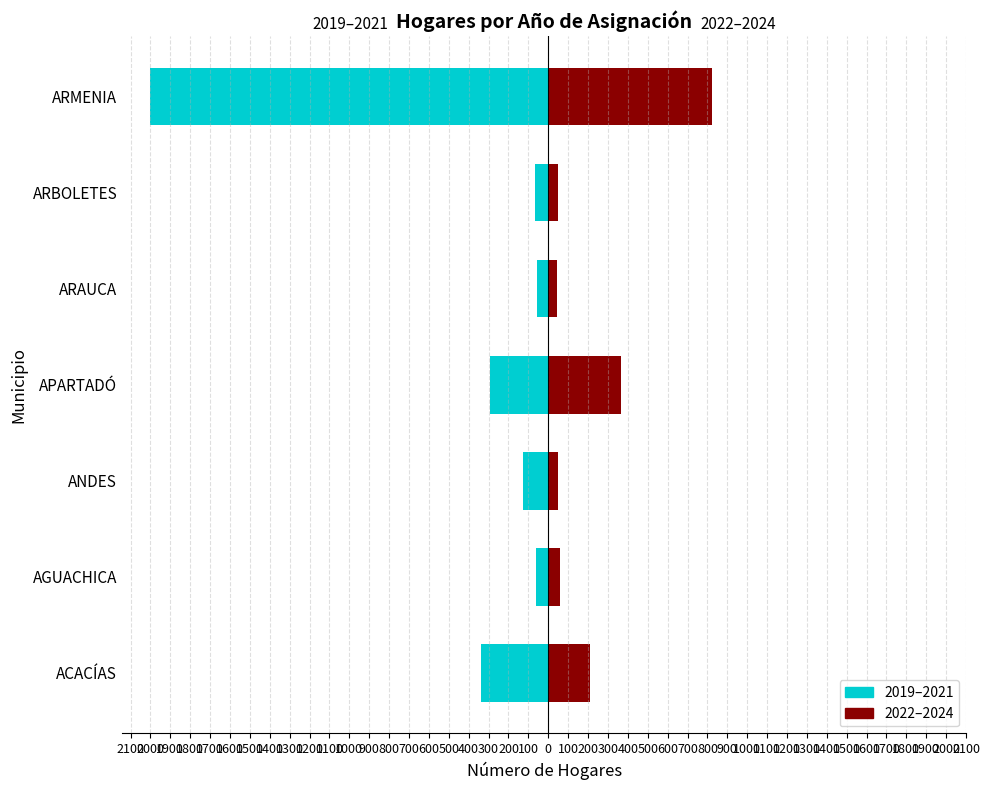

What is the maximum value shown in the chart?

822